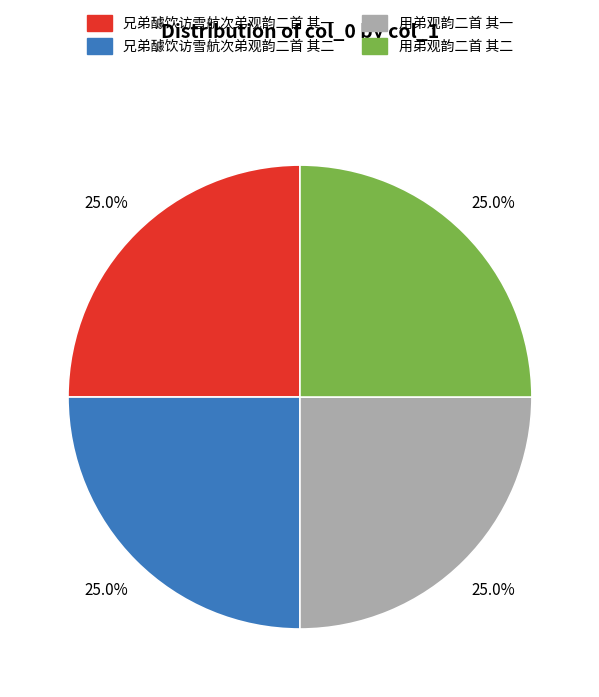

What is the ratio of the value at 兄弟醵饮访雪航次弟观韵二首 其一 to the value at 用弟观韵二首 其一?

1.0